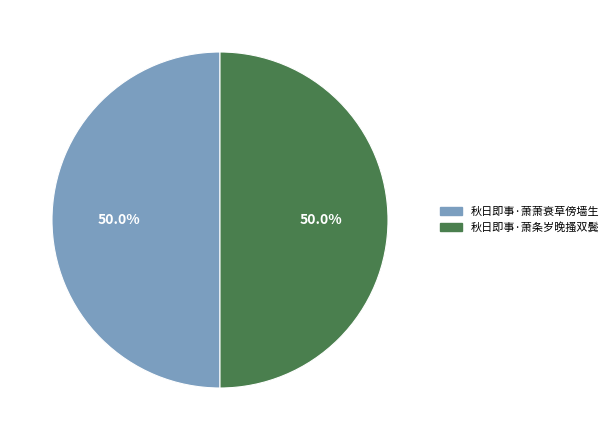

To the nearest percent, what is the average slice percentage?

50%